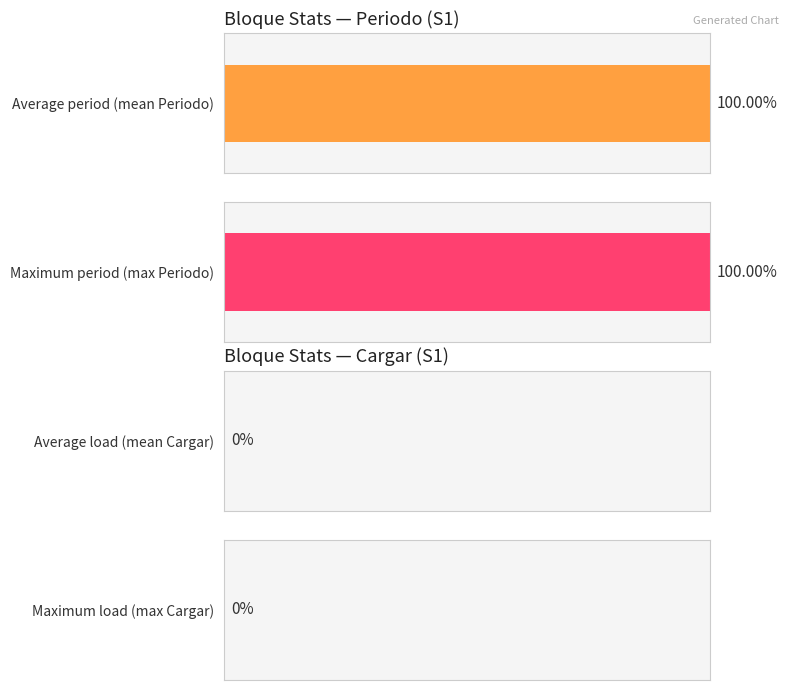

Is the value of Cargar_sum at C1 greater than the value of Periodo_mean at C4?

No